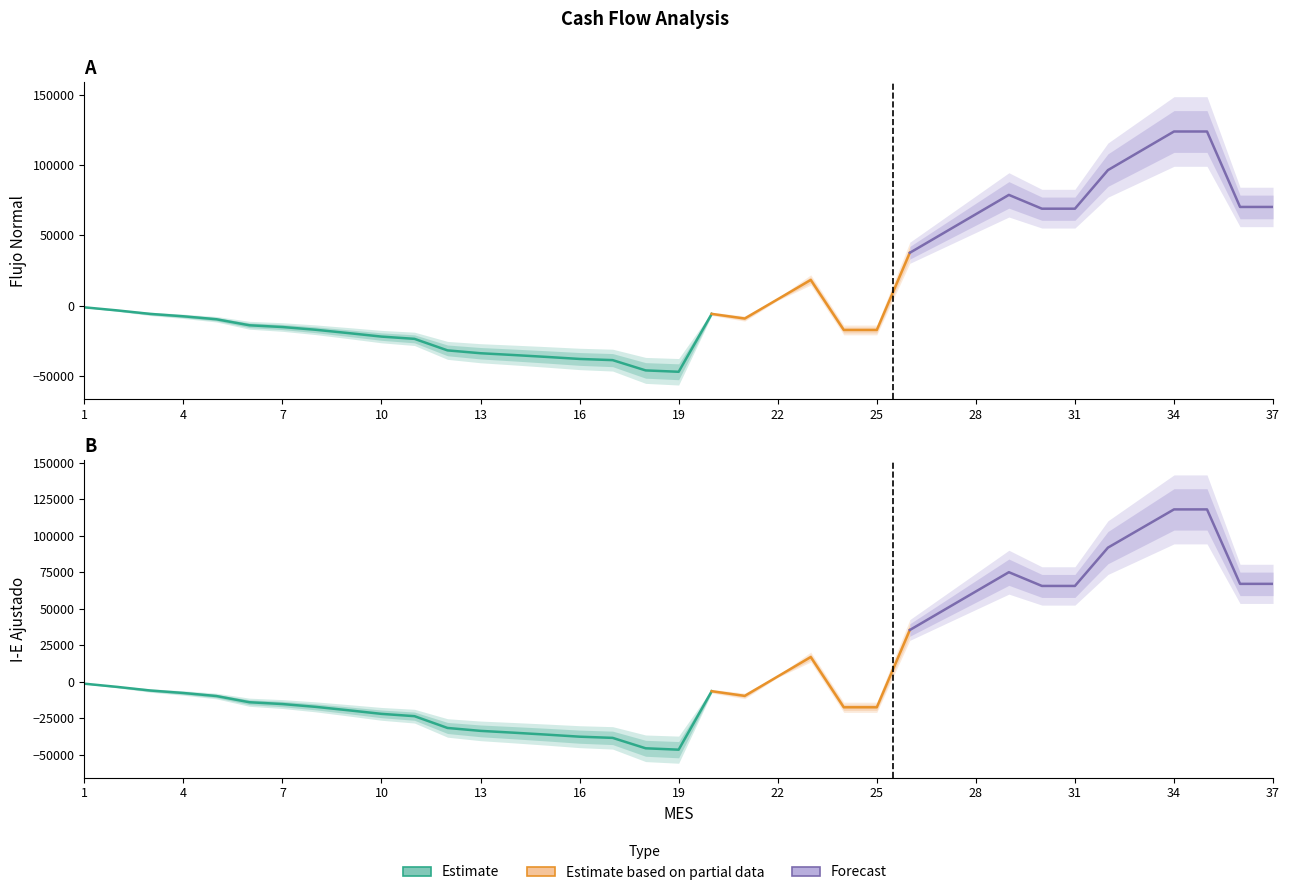

Rank the series by their average value, from highest to lowest.

FLUJO NORMAL, I-E AJUSTADO